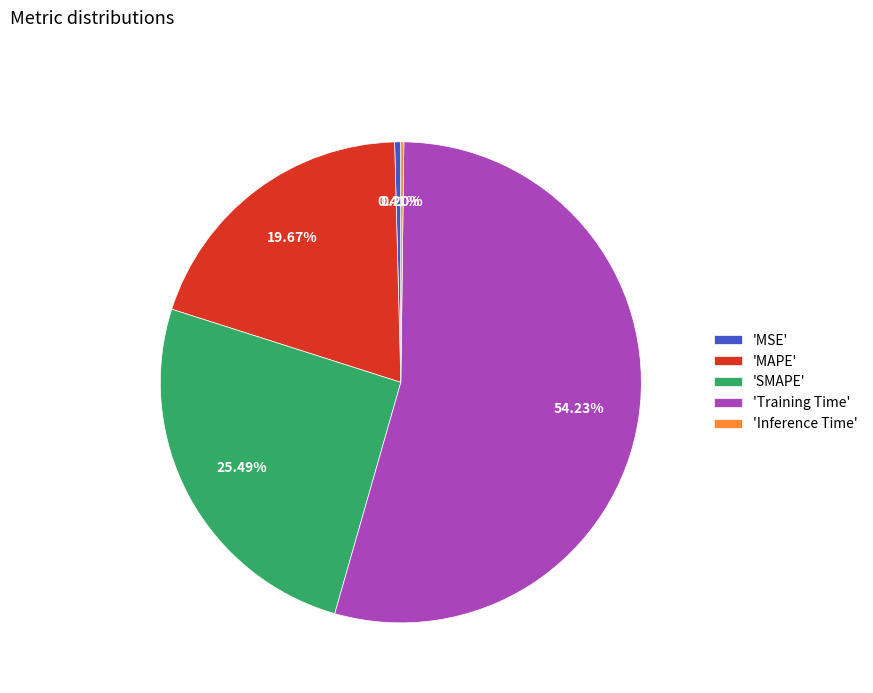

To the nearest percent, what is the difference between the largest and smallest slice percentages?

54%